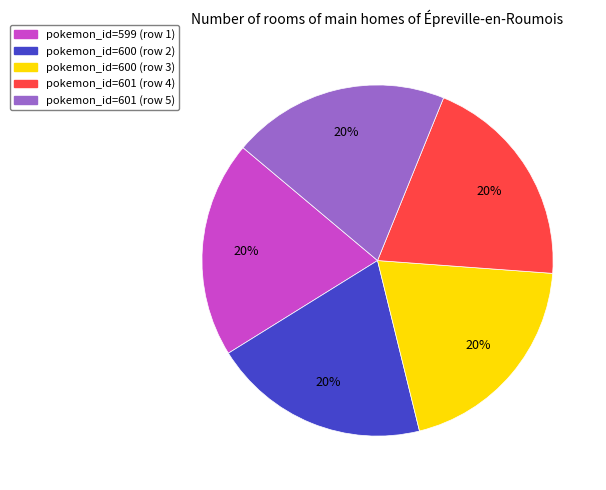

To the nearest percent, what is the average slice percentage?

20%